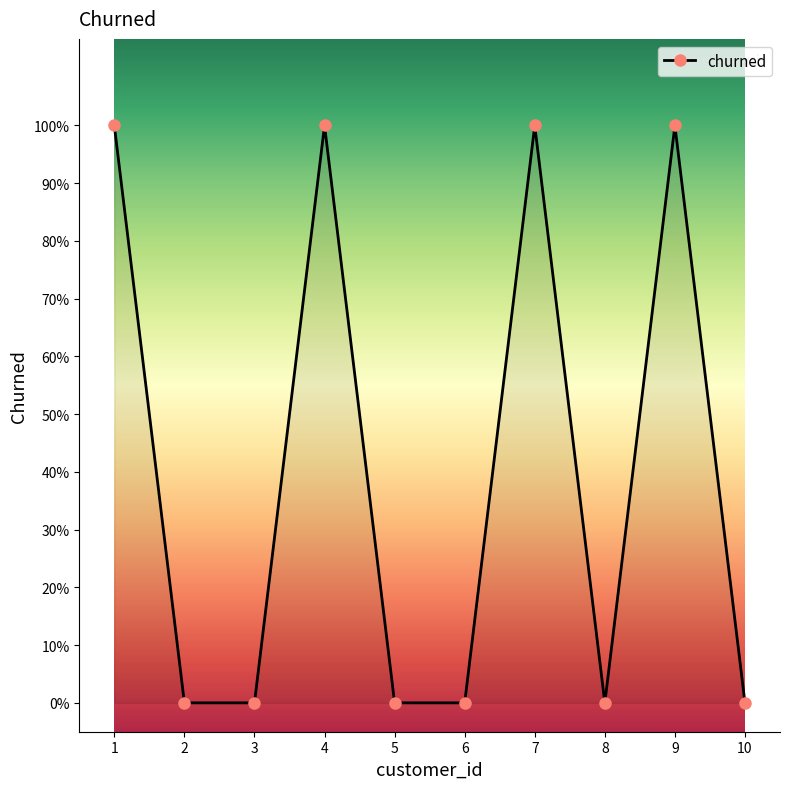

What is the difference between the maximum and minimum values?

1